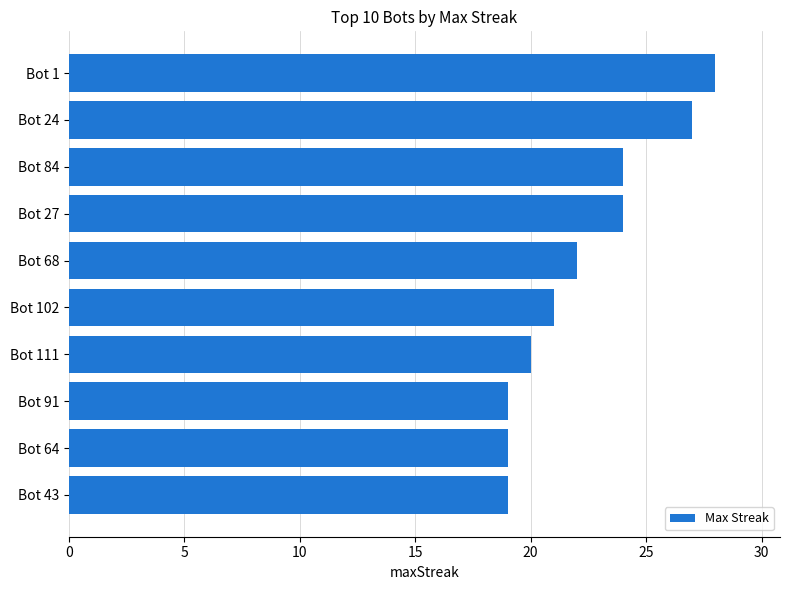

Are the bars grouped side by side (vs. stacked)?

No